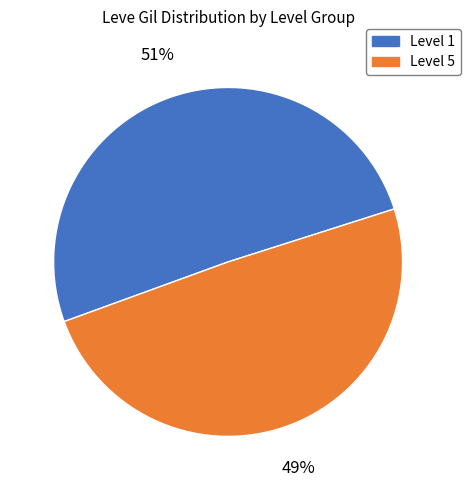

Is there a majority slice in this chart?

Yes